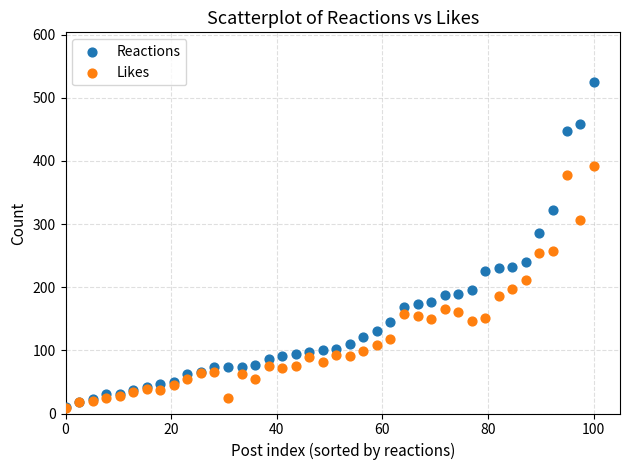

What are all the series names shown in the legend?

Reactions, Likes